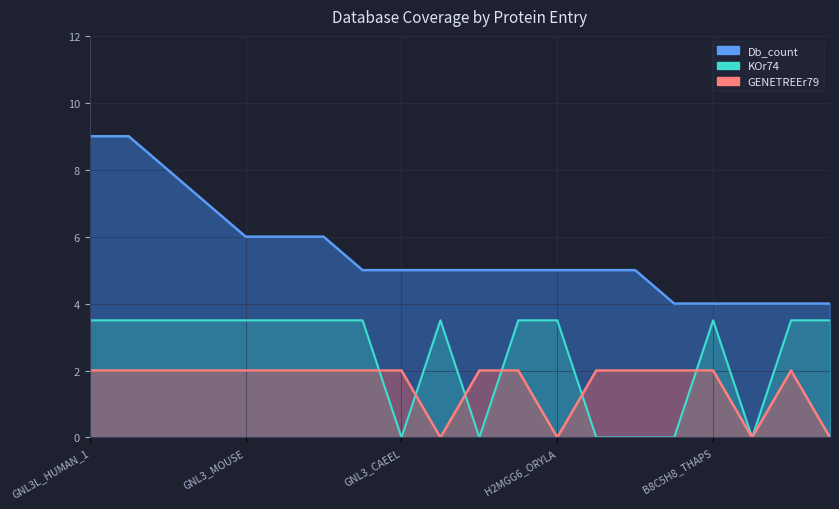

Between GNL3_MOUSE and Q7Q9Z3_ANOGA, which series saw the biggest shift?

GENETREEr79